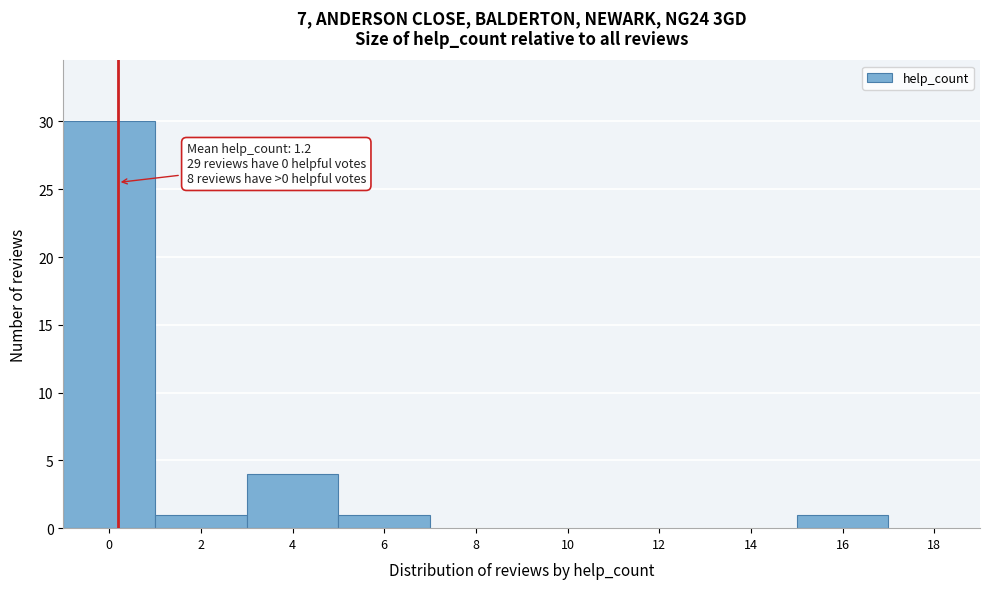

Reading left to right, transcribe all the data shown in this chart.

0=30	2=1	4=4	6=1	8=0	10=0	12=0	14=0	16=1	18=0